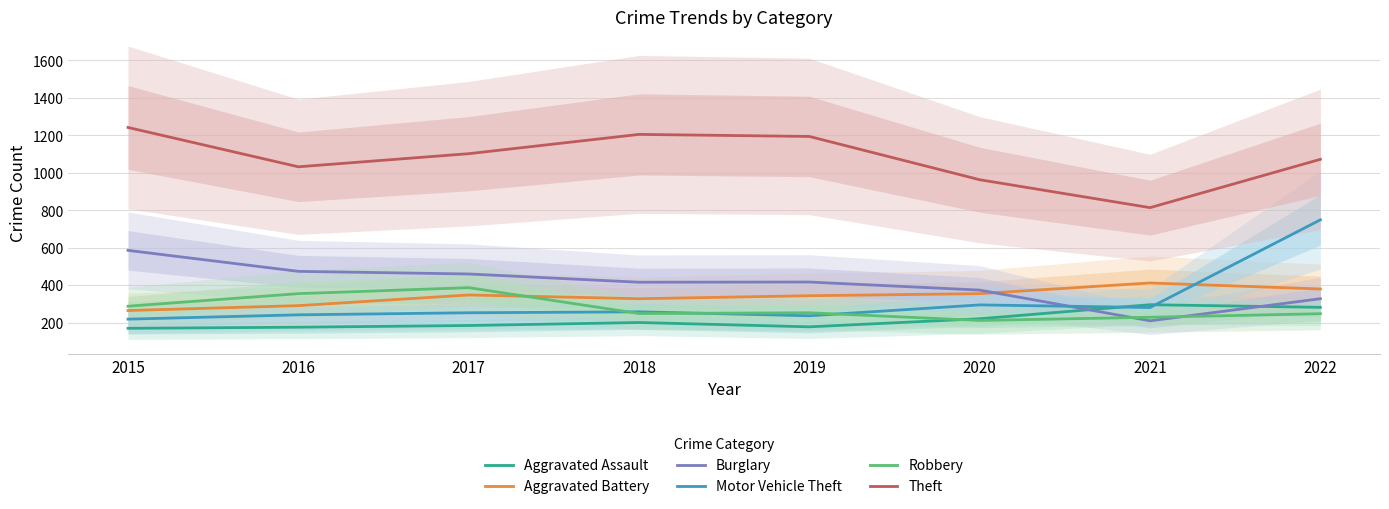

List the labels in order of Robbery value, largest first.

2017, 2016, 2015, 2019, 2018, 2022, 2021, 2020